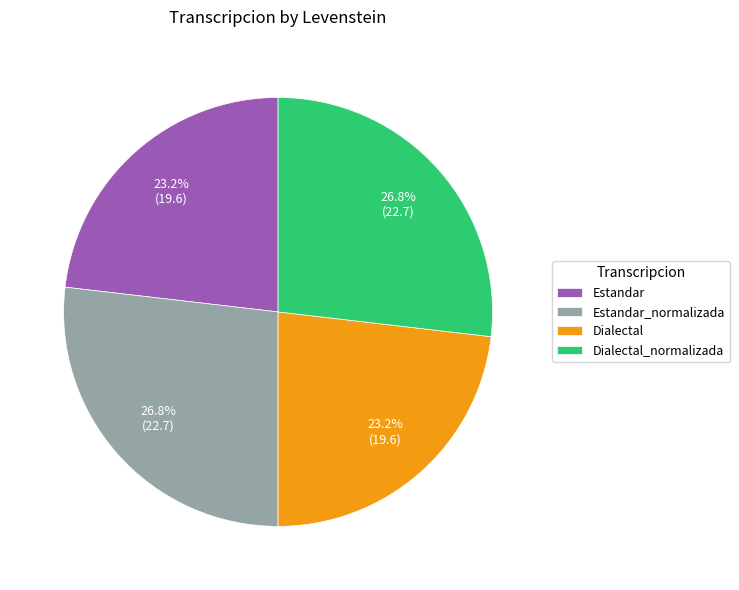

Does Dialectal_normalizada represent more than half of the total?

No